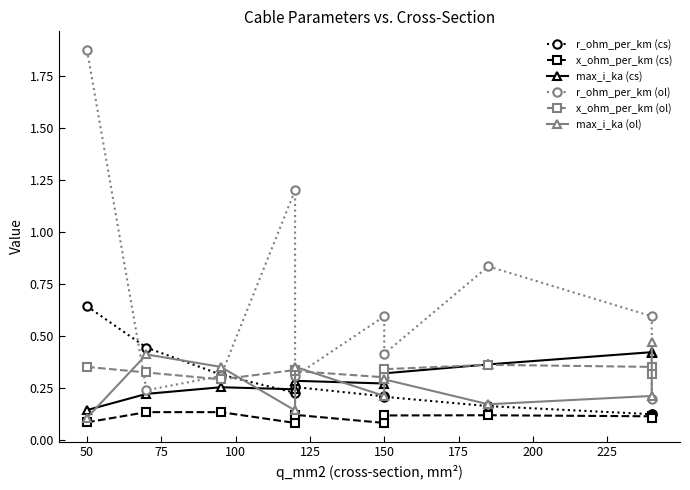

In x_ohm_per_km (ol), how many points are lower than both neighbors (excluding endpoints)?

2